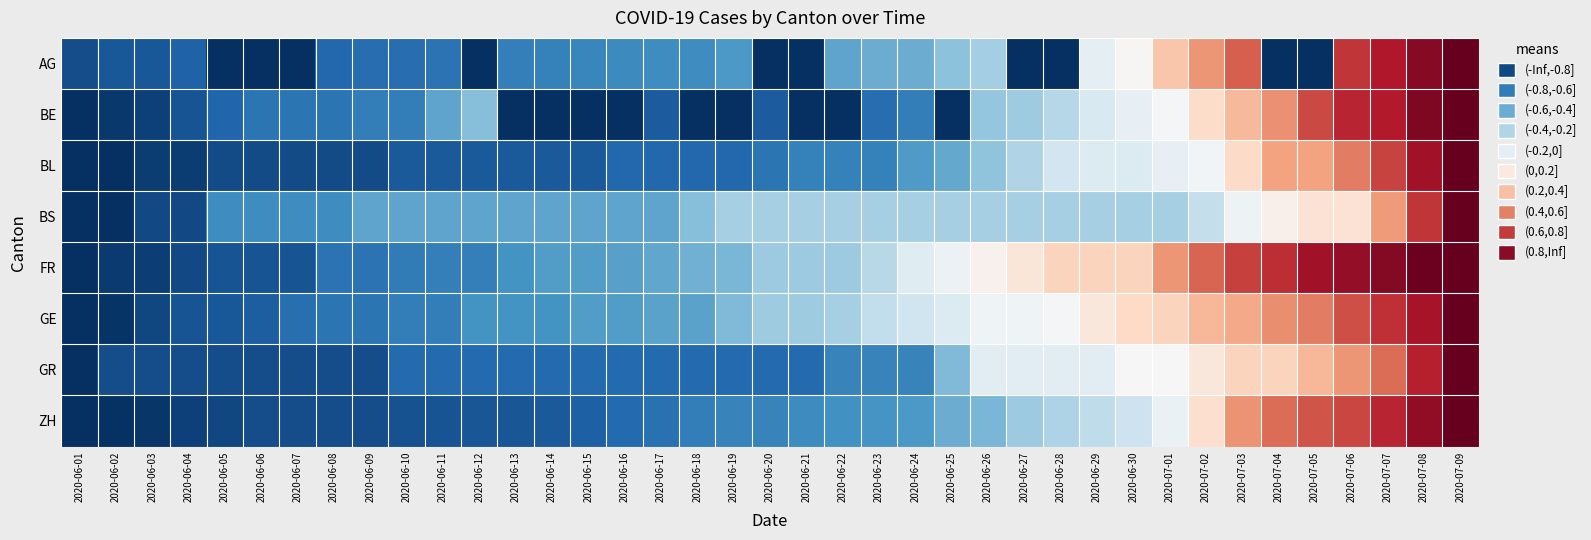

Reading left to right, extract all data points from this chart.

AG: 2020-06-01=-0.9	2020-06-02=-0.8	2020-06-03=-0.8	2020-06-04=-0.8	2020-06-05=-1.0	2020-06-06=-1.0	2020-06-07=-1.0	2020-06-08=-0.8	2020-06-09=-0.8	2020-06-10=-0.8	2020-06-11=-0.7	2020-06-12=-1.0	2020-06-13=-0.7	2020-06-14=-0.7	2020-06-15=-0.7	2020-06-16=-0.6	2020-06-17=-0.6	2020-06-18=-0.6	2020-06-19=-0.6	2020-06-20=-1.0	2020-06-21=-1.0	2020-06-22=-0.5	2020-06-23=-0.5	2020-06-24=-0.5	2020-06-25=-0.4	2020-06-26=-0.3	2020-06-27=-1.0	2020-06-28=-1.0	2020-06-29=-0.1	2020-06-30=0.0	2020-07-01=0.3	2020-07-02=0.4	2020-07-03=0.6	2020-07-04=-1.0	2020-07-05=-1.0	2020-07-06=0.7	2020-07-07=0.8	2020-07-08=0.9	2020-07-09=1.0
BE: 2020-06-01=-1.0	2020-06-02=-1.0	2020-06-03=-0.9	2020-06-04=-0.9	2020-06-05=-0.8	2020-06-06=-0.7	2020-06-07=-0.7	2020-06-08=-0.7	2020-06-09=-0.7	2020-06-10=-0.7	2020-06-11=-0.5	2020-06-12=-0.4	2020-06-13=-1.0	2020-06-14=-1.0	2020-06-15=-1.0	2020-06-16=-1.0	2020-06-17=-0.8	2020-06-18=-1.0	2020-06-19=-1.0	2020-06-20=-0.8	2020-06-21=-1.0	2020-06-22=-1.0	2020-06-23=-0.8	2020-06-24=-0.7	2020-06-25=-1.0	2020-06-26=-0.4	2020-06-27=-0.4	2020-06-28=-0.3	2020-06-29=-0.2	2020-06-30=-0.1	2020-07-01=-0.0	2020-07-02=0.2	2020-07-03=0.3	2020-07-04=0.5	2020-07-05=0.7	2020-07-06=0.8	2020-07-07=0.8	2020-07-08=0.9	2020-07-09=1.0
BL: 2020-06-01=-1.0	2020-06-02=-1.0	2020-06-03=-0.9	2020-06-04=-0.9	2020-06-05=-0.9	2020-06-06=-0.9	2020-06-07=-0.9	2020-06-08=-0.9	2020-06-09=-0.9	2020-06-10=-0.8	2020-06-11=-0.8	2020-06-12=-0.8	2020-06-13=-0.8	2020-06-14=-0.8	2020-06-15=-0.8	2020-06-16=-0.8	2020-06-17=-0.8	2020-06-18=-0.8	2020-06-19=-0.8	2020-06-20=-0.7	2020-06-21=-0.7	2020-06-22=-0.7	2020-06-23=-0.7	2020-06-24=-0.6	2020-06-25=-0.5	2020-06-26=-0.4	2020-06-27=-0.3	2020-06-28=-0.2	2020-06-29=-0.1	2020-06-30=-0.1	2020-07-01=-0.1	2020-07-02=-0.0	2020-07-03=0.2	2020-07-04=0.4	2020-07-05=0.4	2020-07-06=0.5	2020-07-07=0.7	2020-07-08=0.8	2020-07-09=1.0
BS: 2020-06-01=-1.0	2020-06-02=-1.0	2020-06-03=-0.9	2020-06-04=-0.9	2020-06-05=-0.6	2020-06-06=-0.6	2020-06-07=-0.6	2020-06-08=-0.6	2020-06-09=-0.5	2020-06-10=-0.5	2020-06-11=-0.5	2020-06-12=-0.5	2020-06-13=-0.5	2020-06-14=-0.5	2020-06-15=-0.5	2020-06-16=-0.5	2020-06-17=-0.5	2020-06-18=-0.4	2020-06-19=-0.3	2020-06-20=-0.3	2020-06-21=-0.3	2020-06-22=-0.3	2020-06-23=-0.3	2020-06-24=-0.3	2020-06-25=-0.3	2020-06-26=-0.3	2020-06-27=-0.3	2020-06-28=-0.3	2020-06-29=-0.3	2020-06-30=-0.3	2020-07-01=-0.3	2020-07-02=-0.2	2020-07-03=-0.0	2020-07-04=0.0	2020-07-05=0.1	2020-07-06=0.1	2020-07-07=0.4	2020-07-08=0.7	2020-07-09=1.0
FR: 2020-06-01=-1.0	2020-06-02=-1.0	2020-06-03=-0.9	2020-06-04=-0.9	2020-06-05=-0.9	2020-06-06=-0.9	2020-06-07=-0.9	2020-06-08=-0.7	2020-06-09=-0.7	2020-06-10=-0.7	2020-06-11=-0.7	2020-06-12=-0.7	2020-06-13=-0.6	2020-06-14=-0.6	2020-06-15=-0.6	2020-06-16=-0.5	2020-06-17=-0.5	2020-06-18=-0.5	2020-06-19=-0.5	2020-06-20=-0.4	2020-06-21=-0.4	2020-06-22=-0.4	2020-06-23=-0.3	2020-06-24=-0.1	2020-06-25=-0.1	2020-06-26=0.0	2020-06-27=0.1	2020-06-28=0.2	2020-06-29=0.2	2020-06-30=0.2	2020-07-01=0.4	2020-07-02=0.6	2020-07-03=0.7	2020-07-04=0.7	2020-07-05=0.8	2020-07-06=0.9	2020-07-07=0.9	2020-07-08=1.0	2020-07-09=1.0
GE: 2020-06-01=-1.0	2020-06-02=-1.0	2020-06-03=-0.9	2020-06-04=-0.9	2020-06-05=-0.8	2020-06-06=-0.8	2020-06-07=-0.8	2020-06-08=-0.7	2020-06-09=-0.7	2020-06-10=-0.7	2020-06-11=-0.7	2020-06-12=-0.6	2020-06-13=-0.6	2020-06-14=-0.6	2020-06-15=-0.6	2020-06-16=-0.6	2020-06-17=-0.5	2020-06-18=-0.5	2020-06-19=-0.4	2020-06-20=-0.4	2020-06-21=-0.4	2020-06-22=-0.3	2020-06-23=-0.2	2020-06-24=-0.2	2020-06-25=-0.1	2020-06-26=-0.0	2020-06-27=-0.0	2020-06-28=-0.0	2020-06-29=0.1	2020-06-30=0.2	2020-07-01=0.2	2020-07-02=0.3	2020-07-03=0.4	2020-07-04=0.5	2020-07-05=0.5	2020-07-06=0.6	2020-07-07=0.7	2020-07-08=0.8	2020-07-09=1.0
GR: 2020-06-01=-1.0	2020-06-02=-0.9	2020-06-03=-0.9	2020-06-04=-0.9	2020-06-05=-0.9	2020-06-06=-0.9	2020-06-07=-0.9	2020-06-08=-0.9	2020-06-09=-0.9	2020-06-10=-0.8	2020-06-11=-0.8	2020-06-12=-0.8	2020-06-13=-0.8	2020-06-14=-0.8	2020-06-15=-0.8	2020-06-16=-0.8	2020-06-17=-0.8	2020-06-18=-0.8	2020-06-19=-0.8	2020-06-20=-0.8	2020-06-21=-0.8	2020-06-22=-0.7	2020-06-23=-0.7	2020-06-24=-0.7	2020-06-25=-0.4	2020-06-26=-0.1	2020-06-27=-0.1	2020-06-28=-0.1	2020-06-29=-0.1	2020-06-30=0.0	2020-07-01=0.0	2020-07-02=0.1	2020-07-03=0.2	2020-07-04=0.2	2020-07-05=0.3	2020-07-06=0.4	2020-07-07=0.6	2020-07-08=0.8	2020-07-09=1.0
ZH: 2020-06-01=-1.0	2020-06-02=-1.0	2020-06-03=-1.0	2020-06-04=-0.9	2020-06-05=-0.9	2020-06-06=-0.9	2020-06-07=-0.9	2020-06-08=-0.9	2020-06-09=-0.9	2020-06-10=-0.9	2020-06-11=-0.9	2020-06-12=-0.9	2020-06-13=-0.9	2020-06-14=-0.8	2020-06-15=-0.8	2020-06-16=-0.8	2020-06-17=-0.7	2020-06-18=-0.7	2020-06-19=-0.7	2020-06-20=-0.7	2020-06-21=-0.6	2020-06-22=-0.6	2020-06-23=-0.6	2020-06-24=-0.6	2020-06-25=-0.5	2020-06-26=-0.5	2020-06-27=-0.4	2020-06-28=-0.3	2020-06-29=-0.3	2020-06-30=-0.2	2020-07-01=-0.1	2020-07-02=0.2	2020-07-03=0.4	2020-07-04=0.6	2020-07-05=0.6	2020-07-06=0.7	2020-07-07=0.8	2020-07-08=0.9	2020-07-09=1.0